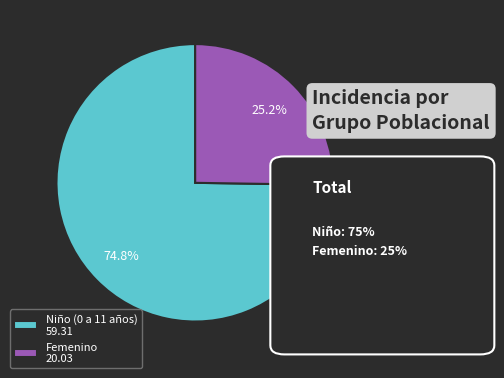

What is the smallest slice in the pie chart?

Femenino